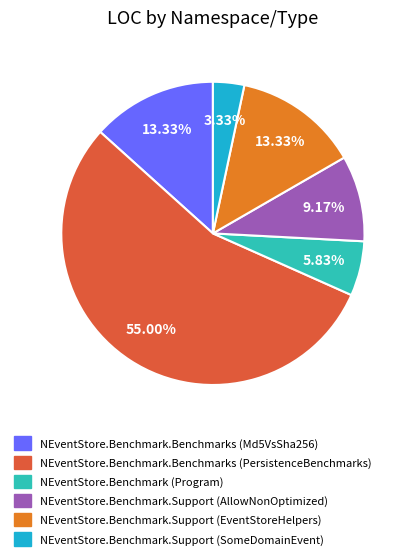

Which has a higher value, NEventStore.Benchmark.Benchmarks (Md5VsSha256) or NEventStore.Benchmark.Support (SomeDomainEvent)?

NEventStore.Benchmark.Benchmarks (Md5VsSha256)